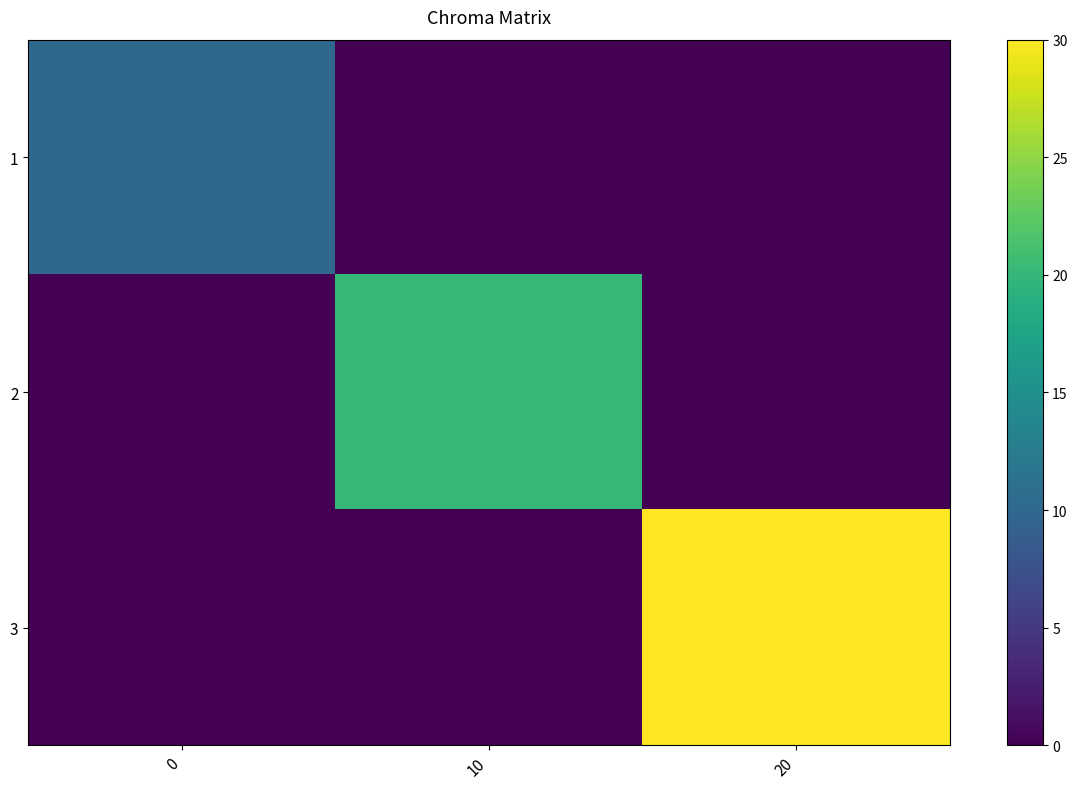

List the series in order of their overall mean, highest first.

3, 2, 1